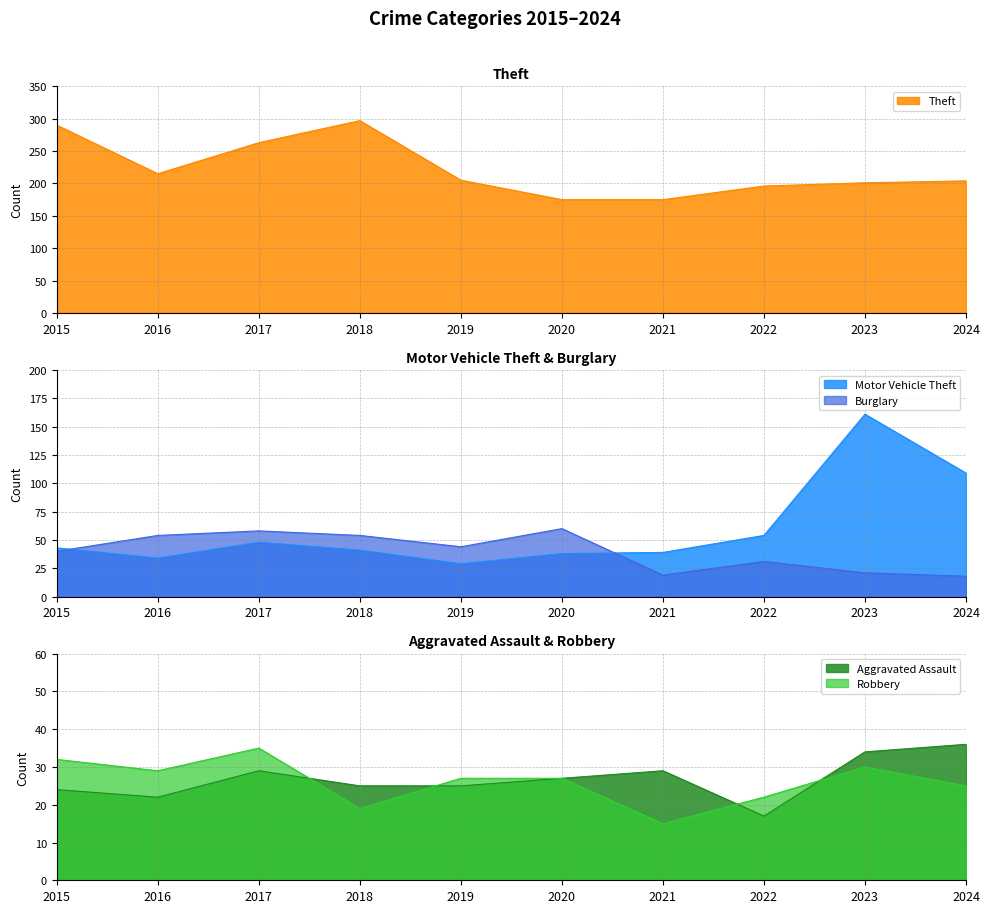

Reading right to left, list all the values displayed in this chart.

Aggravated Assault: 36	34	17	29	27	25	25	29	22	24
Burglary: 18	21	31	19	60	44	54	58	54	40
Motor Vehicle Theft: 109	161	54	39	38	29	41	48	34	43
Robbery: 25	30	22	15	27	27	19	35	29	32
Theft: 204	201	196	175	175	205	297	263	215	290